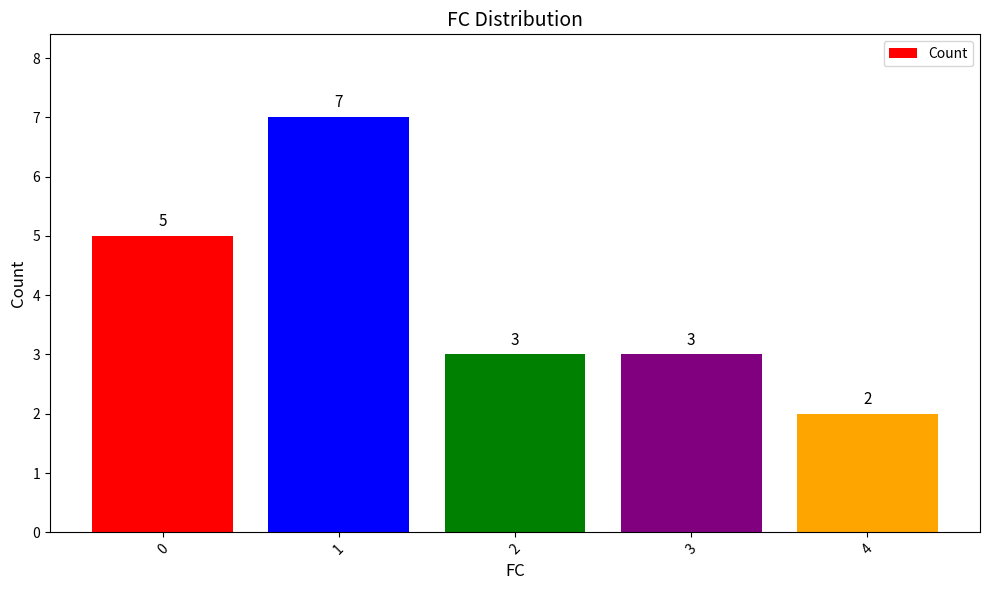

The value at 3 is 5. True or false?

False